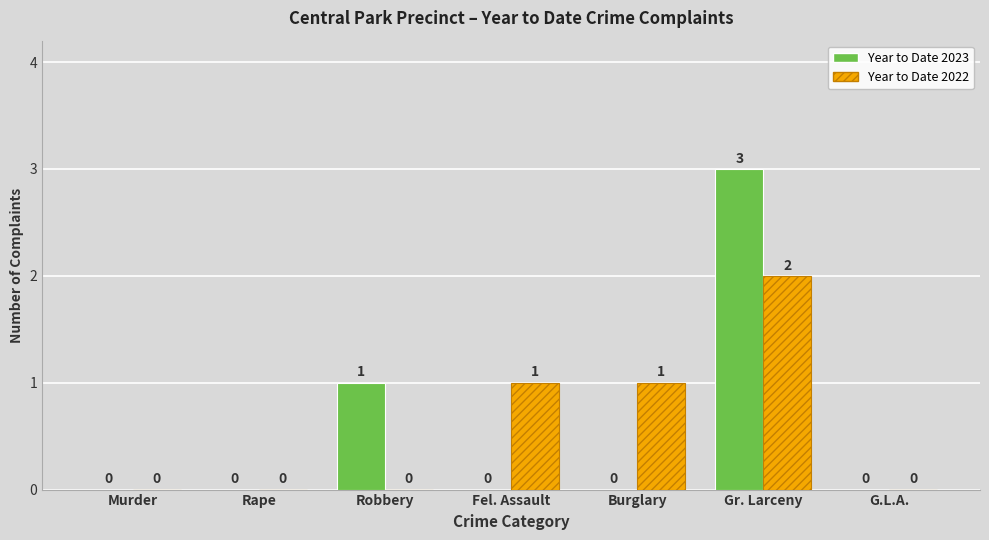

At which category is the sum across all series the highest?

Gr. Larceny